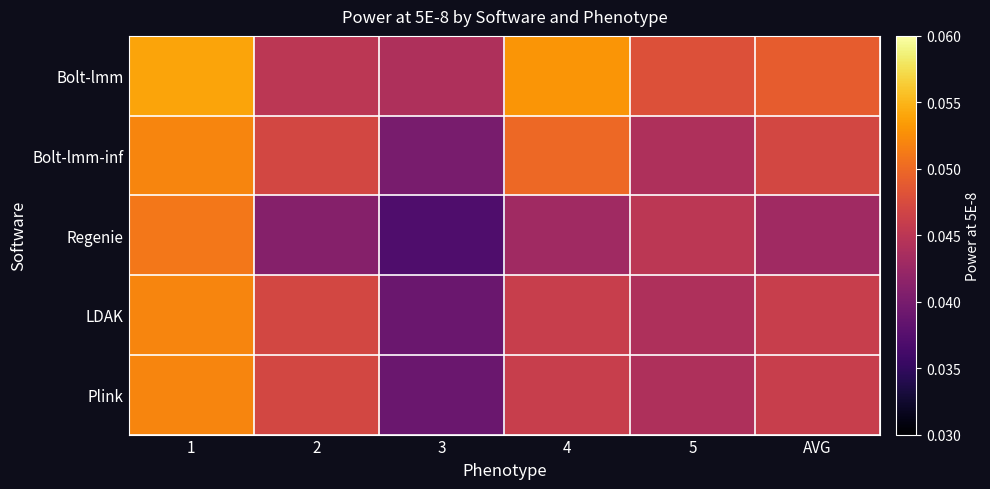

What is the maximum value shown in the chart?

0.1